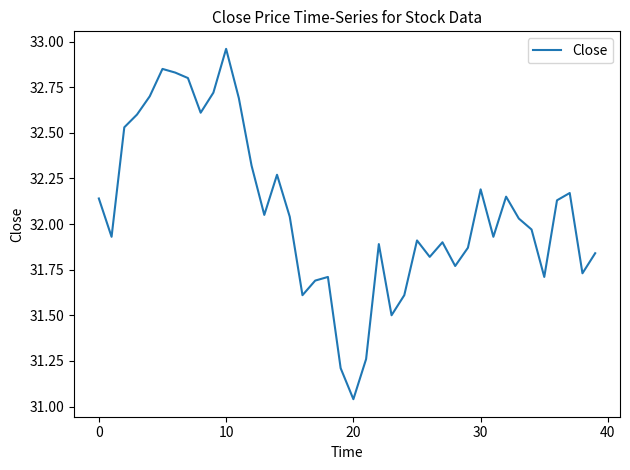

What is the difference between the maximum and minimum values?

1.9